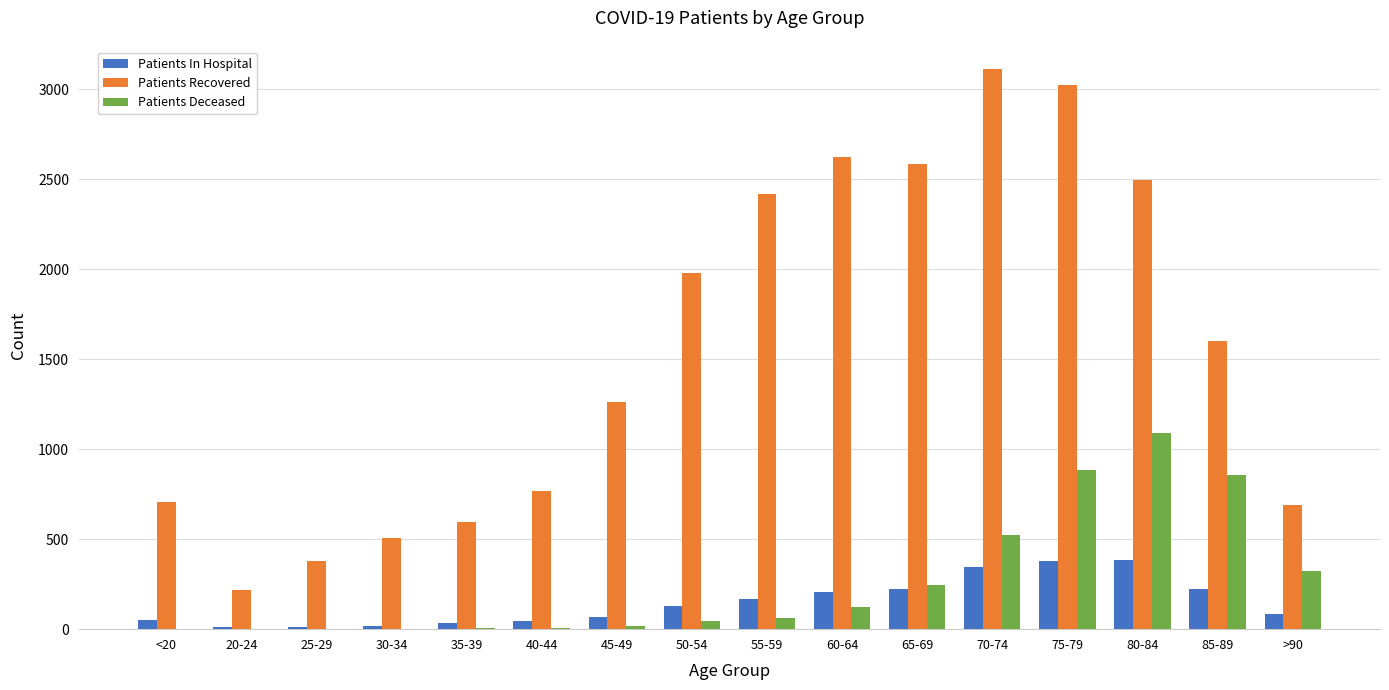

At which category is the sum across all series the highest?

75-79